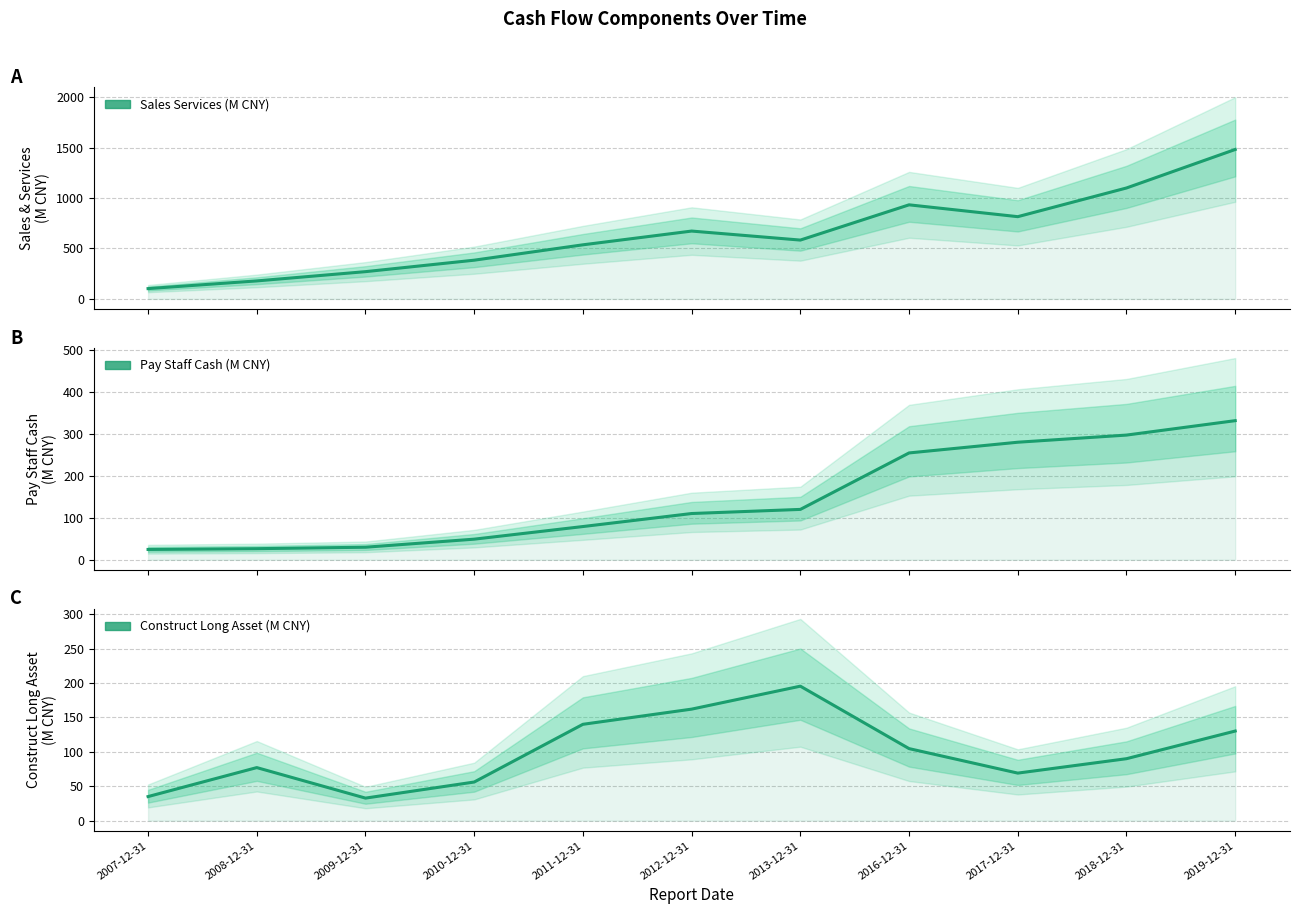

What is the total value across all series at 2009-12-31?

333.1